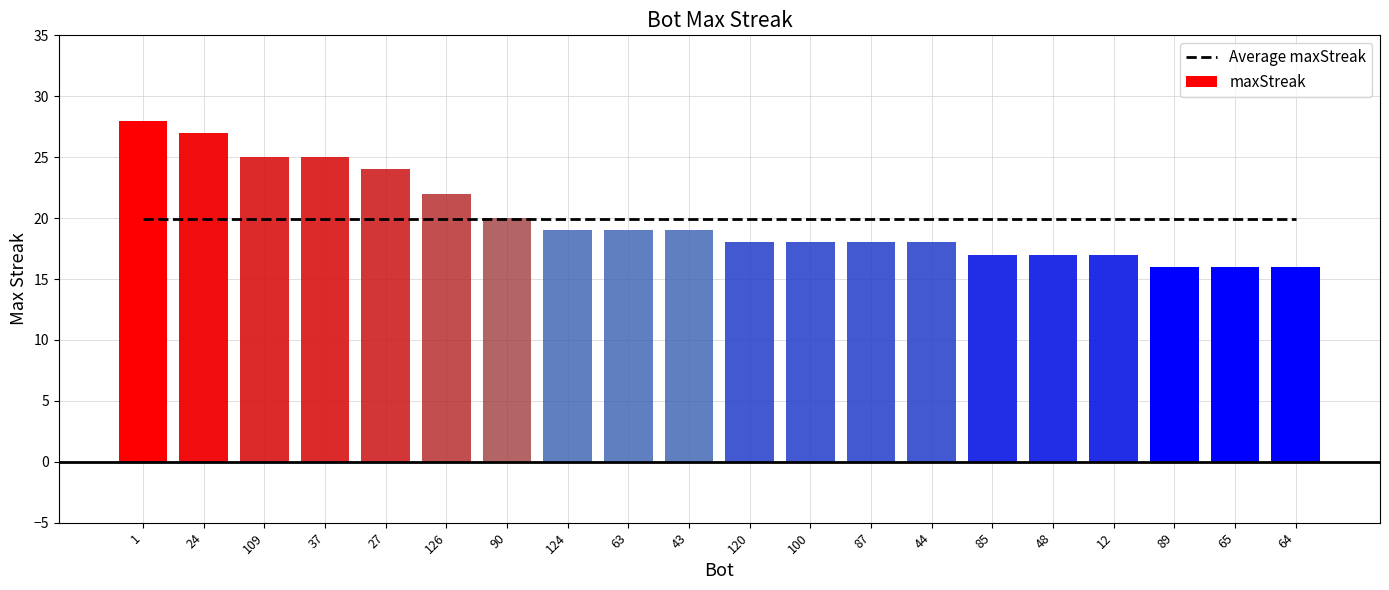

At which category is the sum across all series the highest?

1